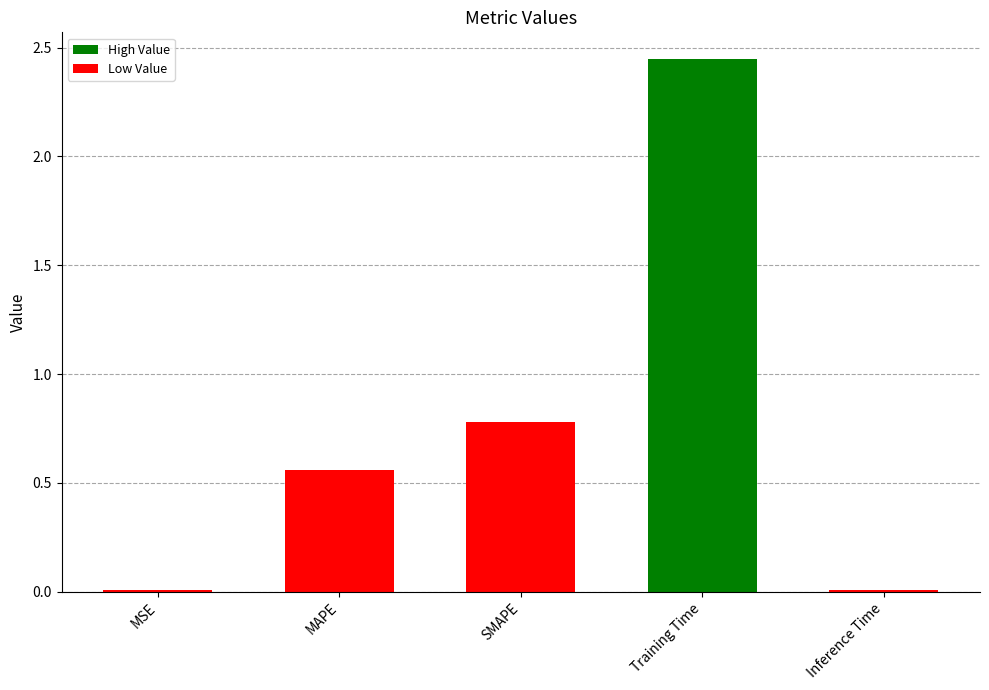

The value at Inference Time is 0.0. True or false?

True